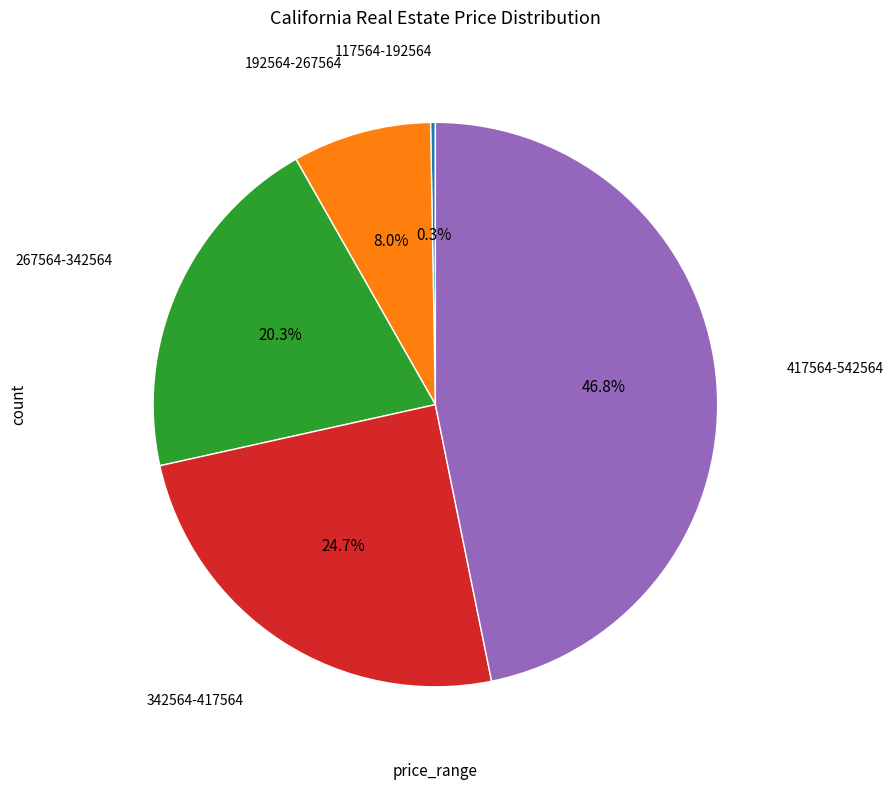

Is there a majority slice in this chart?

No